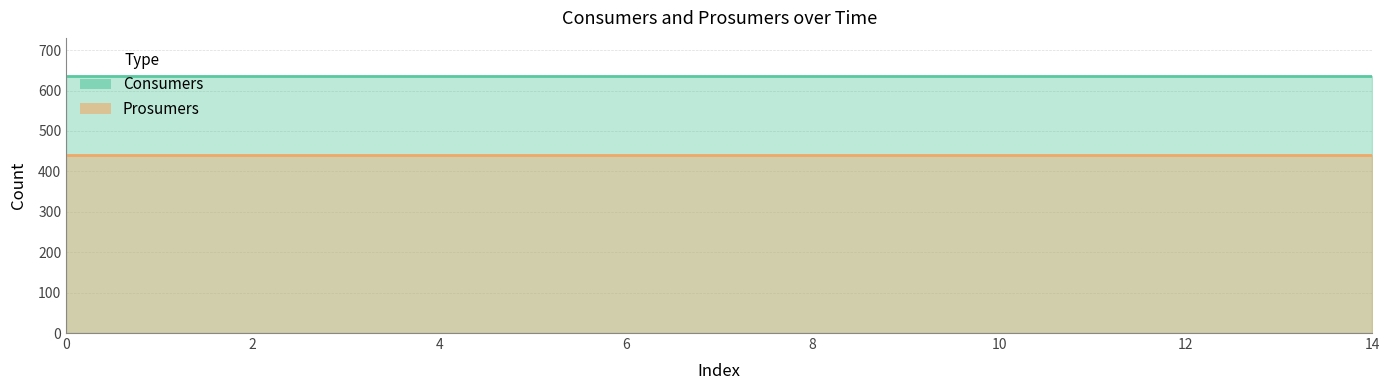

The Prosumers series shows 656 at 1. True or false?

False